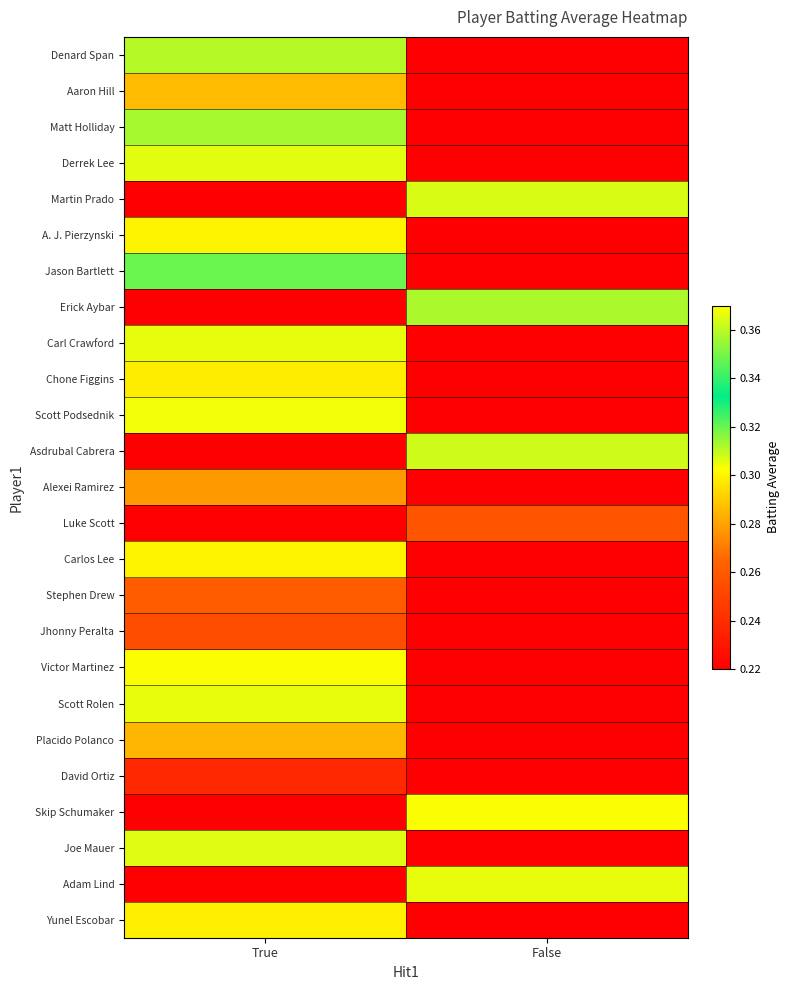

Which has a higher value, True or False?

True